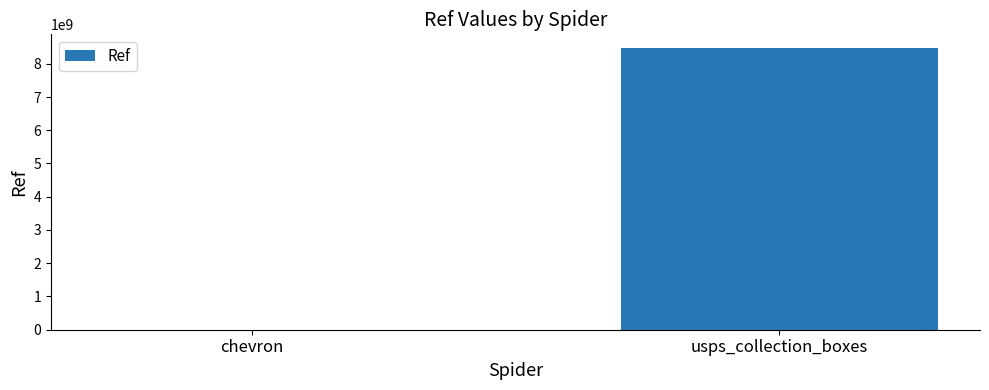

At which category does the chart reach its peak across all series?

usps_collection_boxes